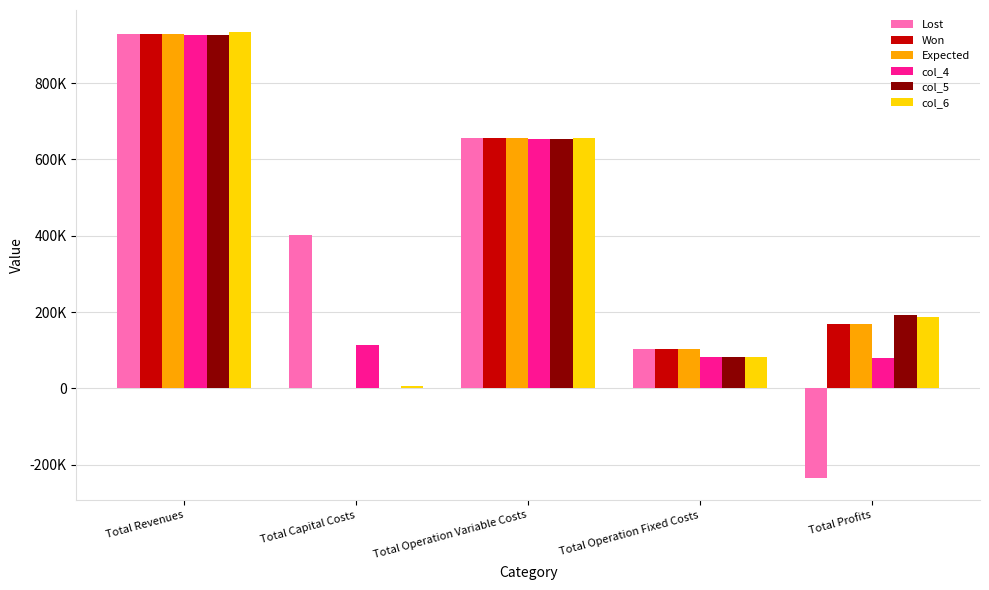

What is the label of the 3rd bar from the left?

Total Operation Variable Costs